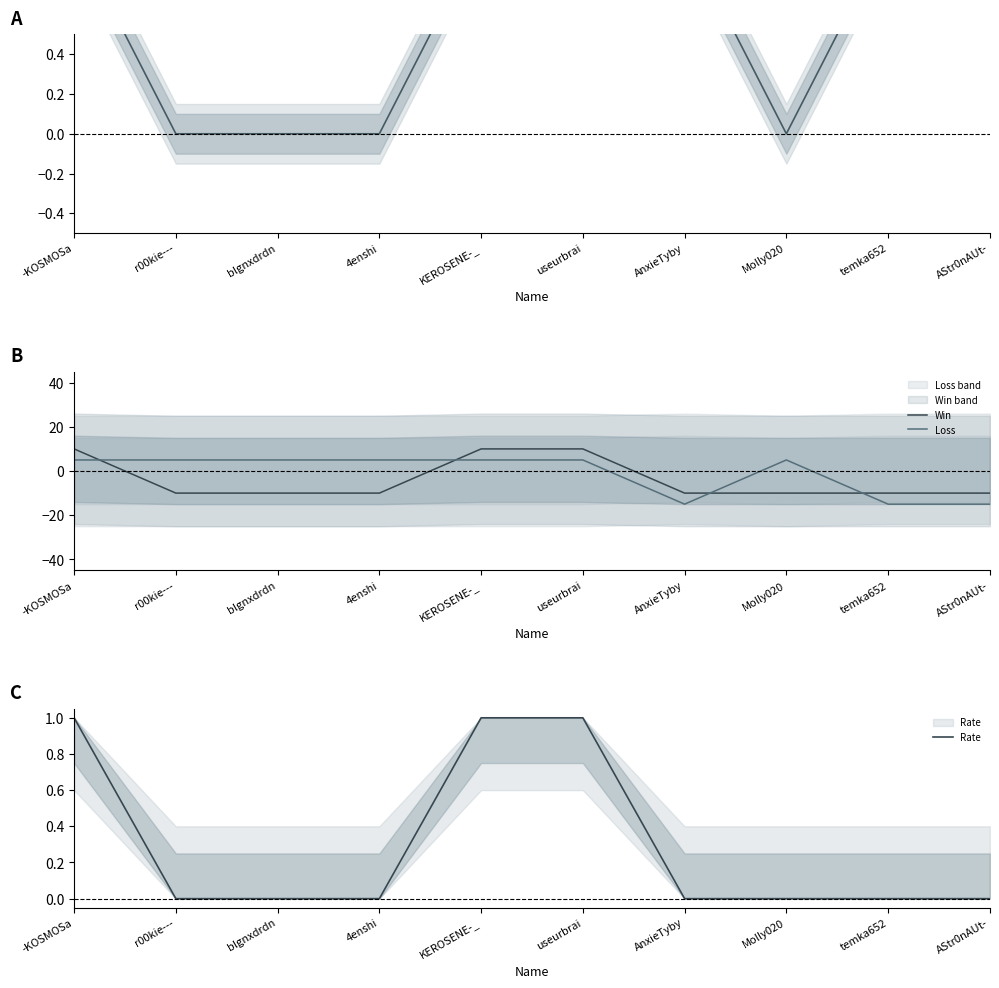

Which series changed the most between blgnxdrdn and 4enshi?

Total